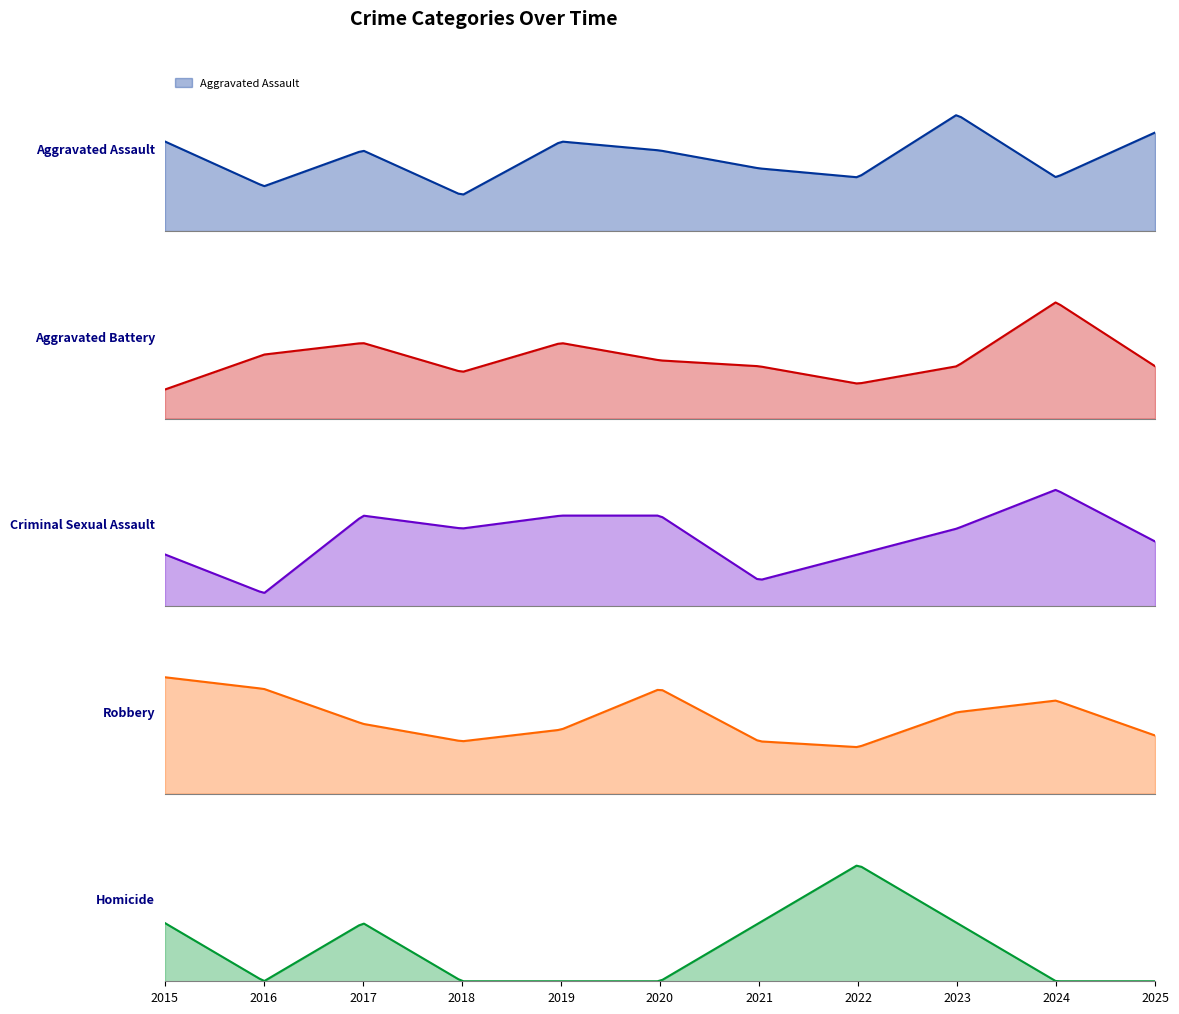

What is the highest value of the Robbery series?

20